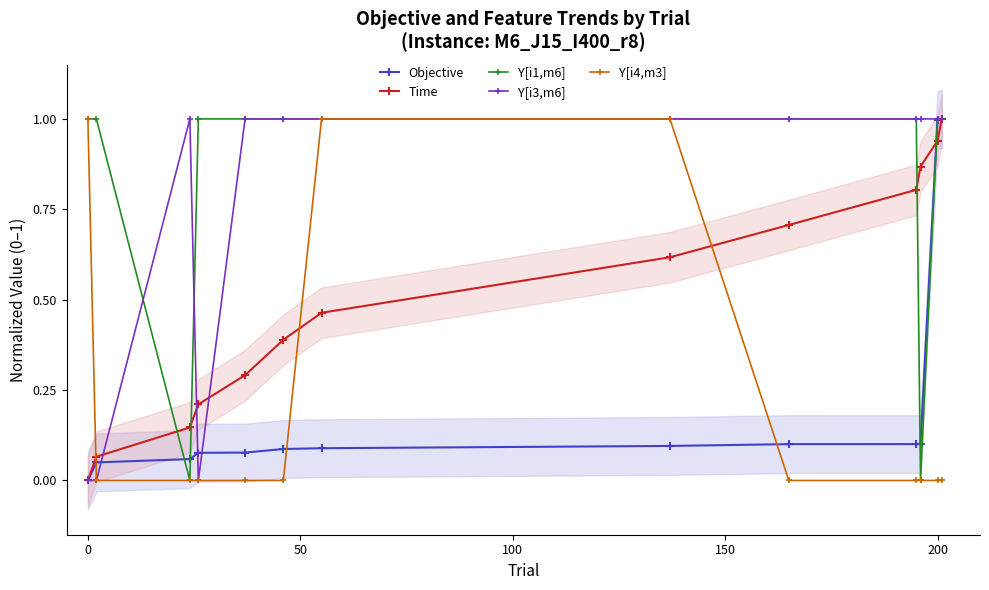

The value of Y[i4,m3] at 0 is 1.5. True or false?

False